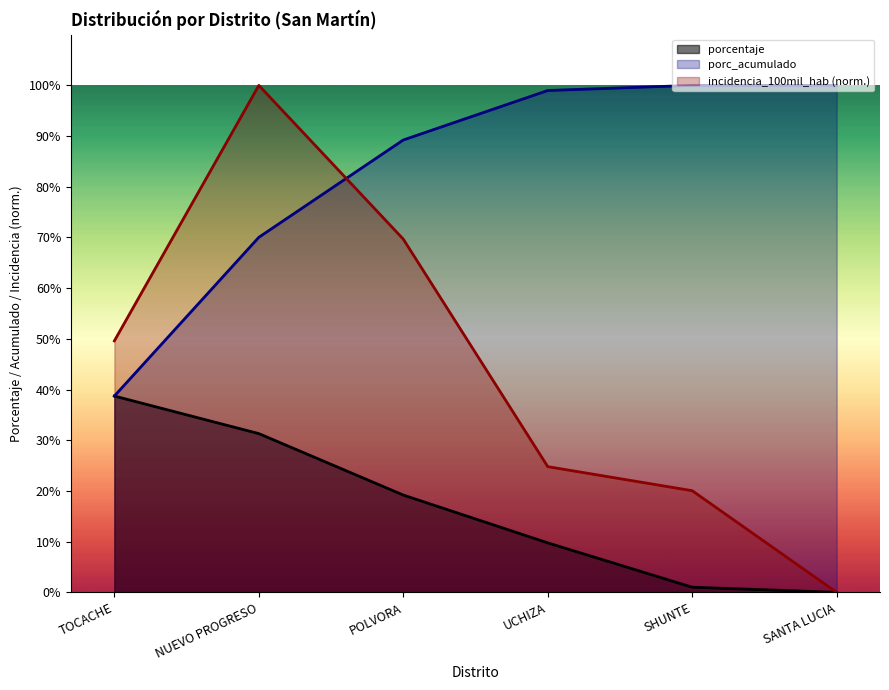

Where does the porc_acumulado series first go above 98?

UCHIZA